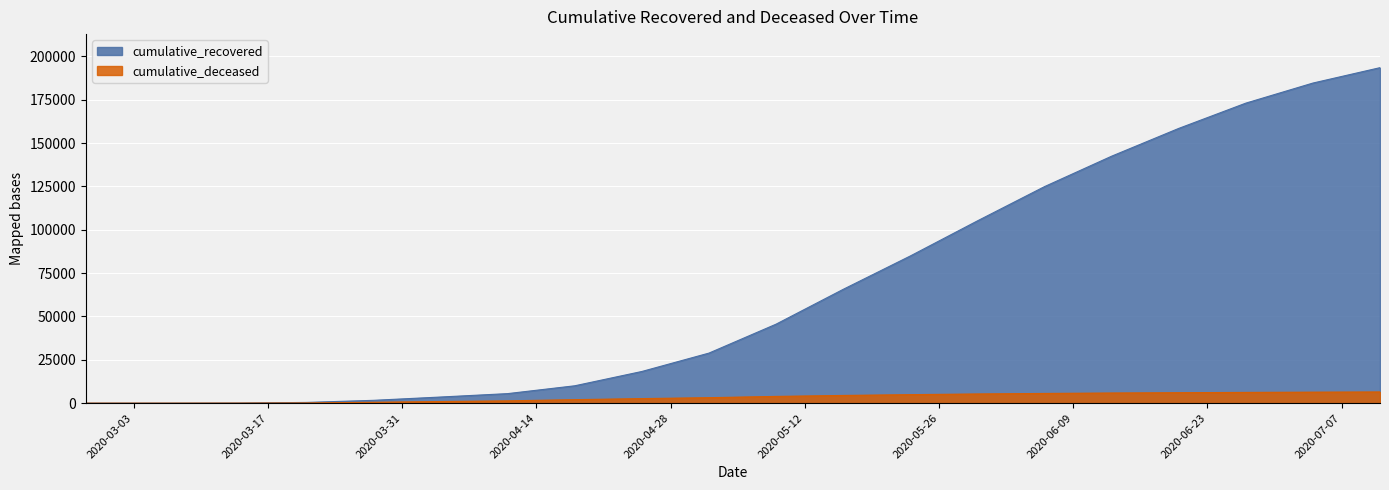

Reading left to right, list all the values displayed in this chart.

cumulative_recovered: 2020-02-27=3	2020-03-07=10	2020-03-14=63	2020-03-21=424	2020-03-28=1635	2020-04-04=3541	2020-04-11=5507	2020-04-18=10023	2020-04-25=18278	2020-05-02=28880	2020-05-09=45568	2020-05-16=65653	2020-05-23=84898	2020-05-30=105145	2020-06-06=124917	2020-06-13=142471	2020-06-20=158497	2020-06-27=173083	2020-07-04=184672	2020-07-11=193555
cumulative_deceased: 2020-02-27=0	2020-03-07=1	2020-03-14=20	2020-03-21=140	2020-03-28=517	2020-04-04=950	2020-04-11=1341	2020-04-18=2028	2020-04-25=2642	2020-05-02=3167	2020-05-09=3902	2020-05-16=4457	2020-05-23=4915	2020-05-30=5315	2020-06-06=5614	2020-06-13=5869	2020-06-20=6042	2020-06-27=6215	2020-07-04=6359	2020-07-11=6474